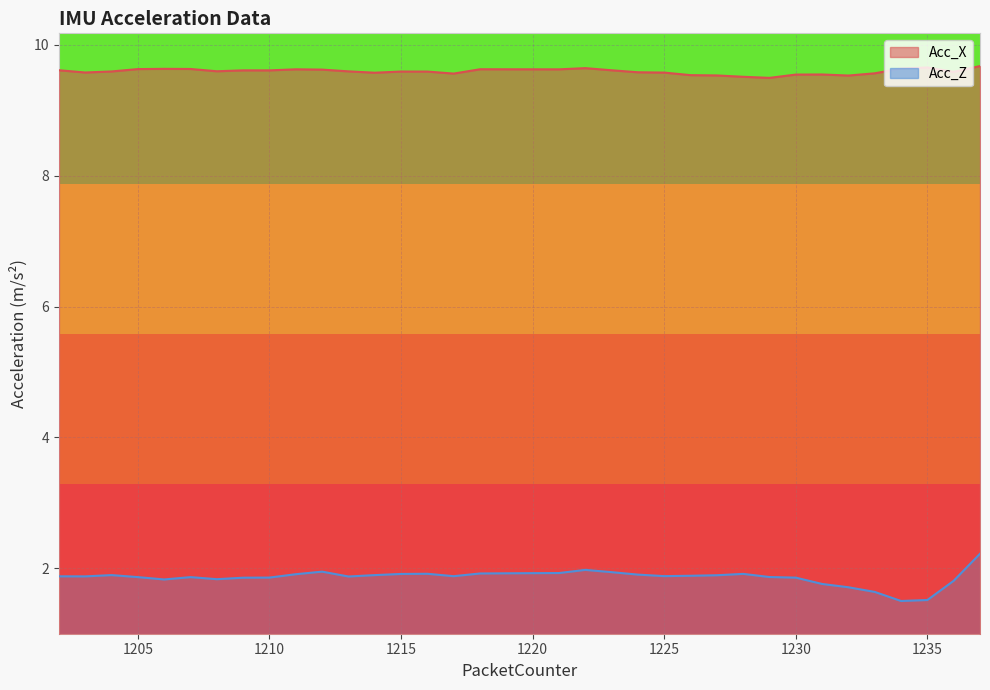

True or false: Acc_X and Acc_Z intersect in this chart.

False